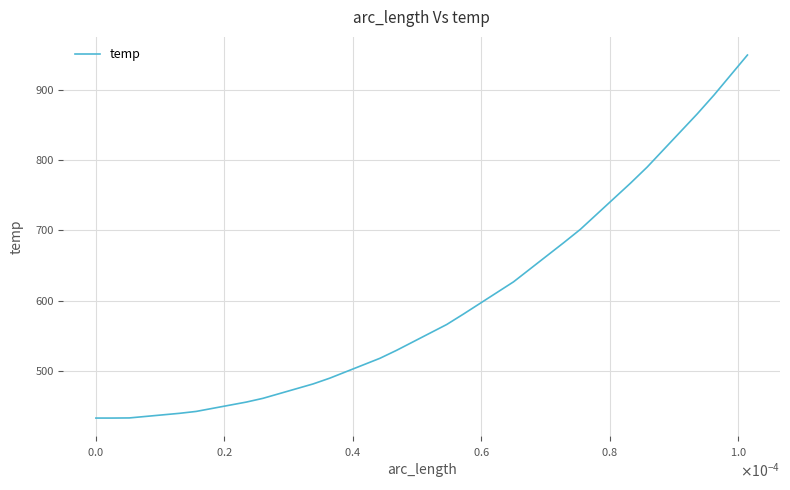

What is the smallest value displayed?

432.9